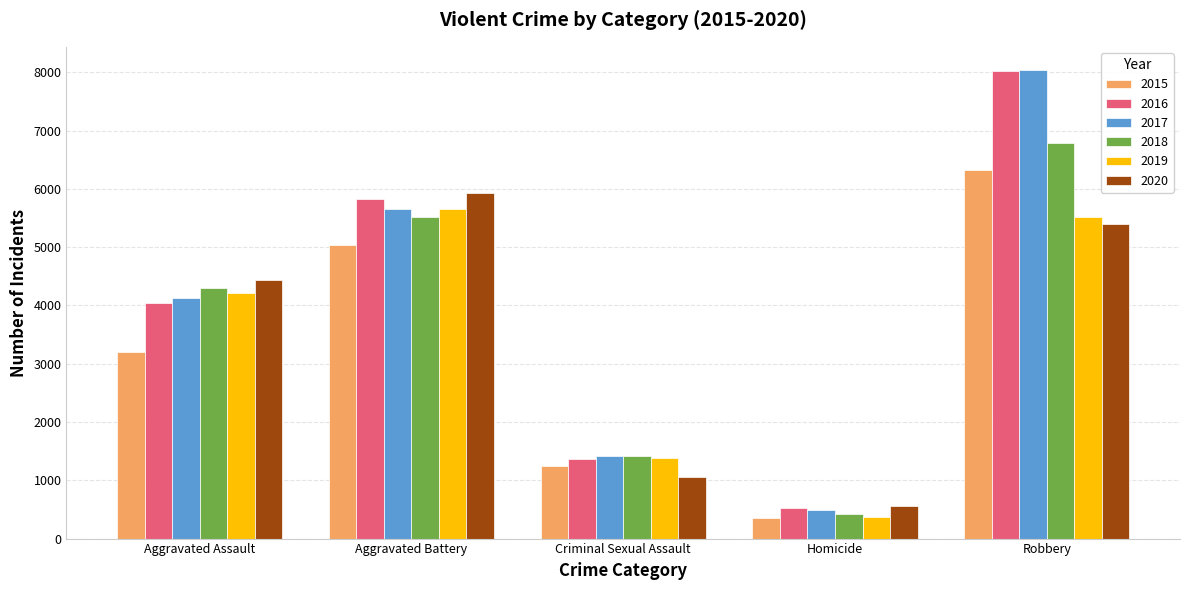

Which series changed the most between Criminal Sexual Assault and Robbery?

2016